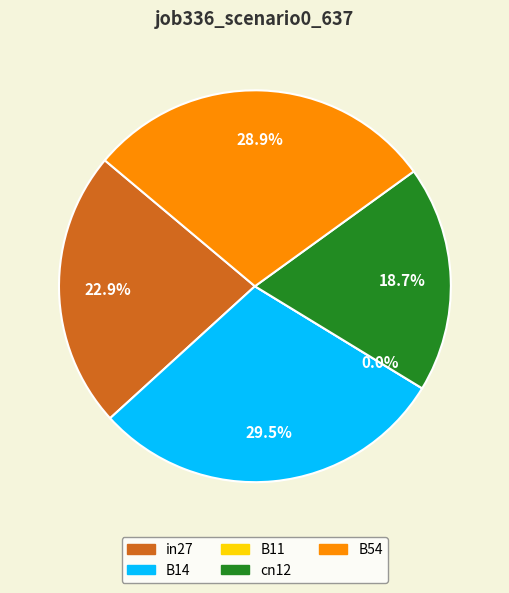

To the nearest percent, what is the difference between the cn12 and B11 slice percentages?

19%